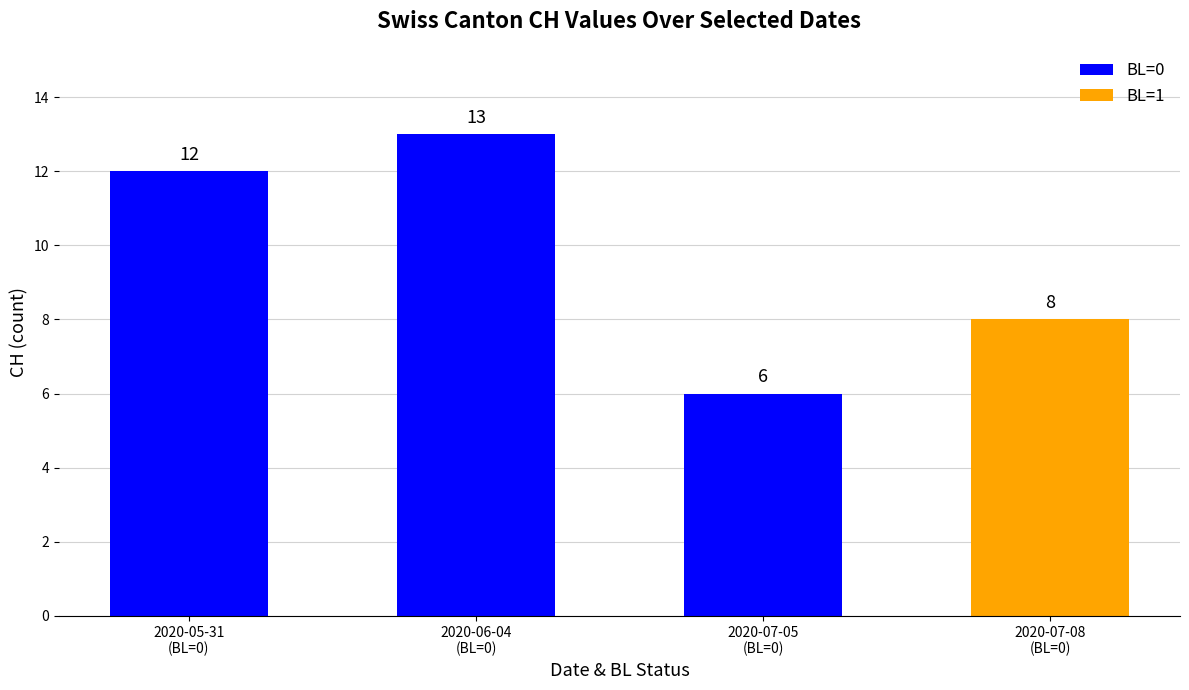

How many values are between 8 and 13?

3